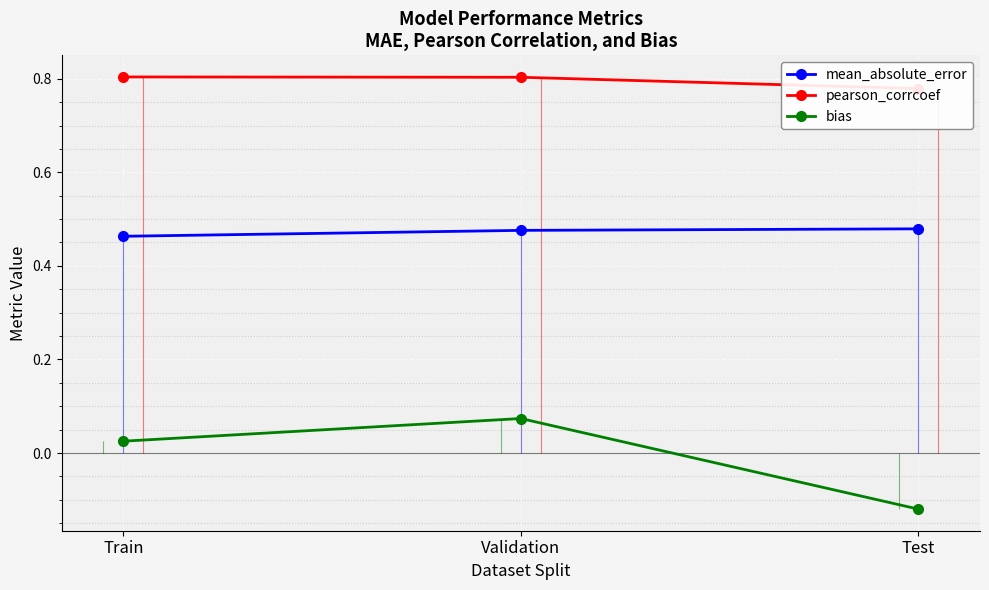

What is the label of the 1st point from the left?

Train